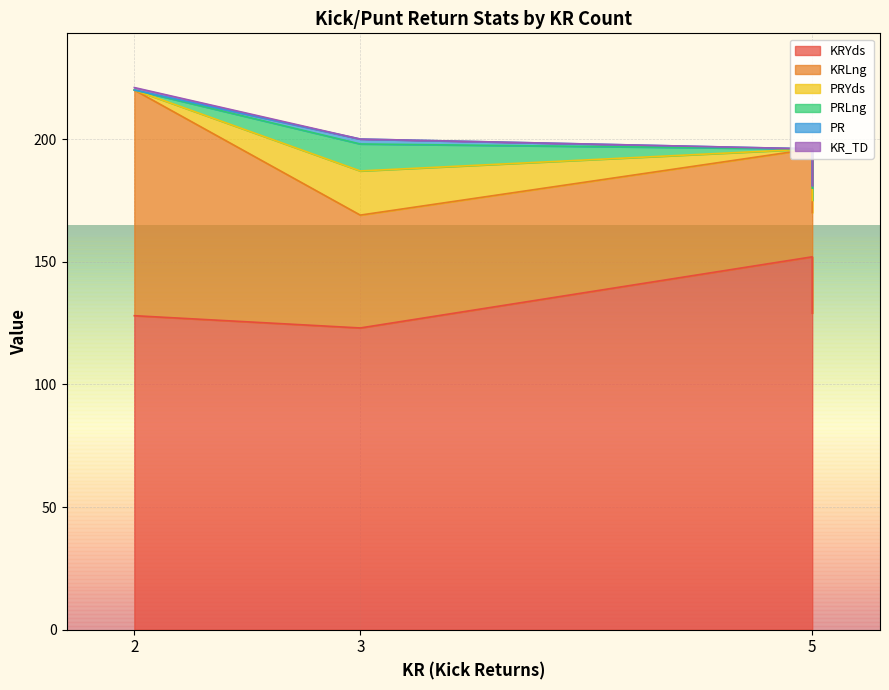

What is the minimum value for KRYds?

123